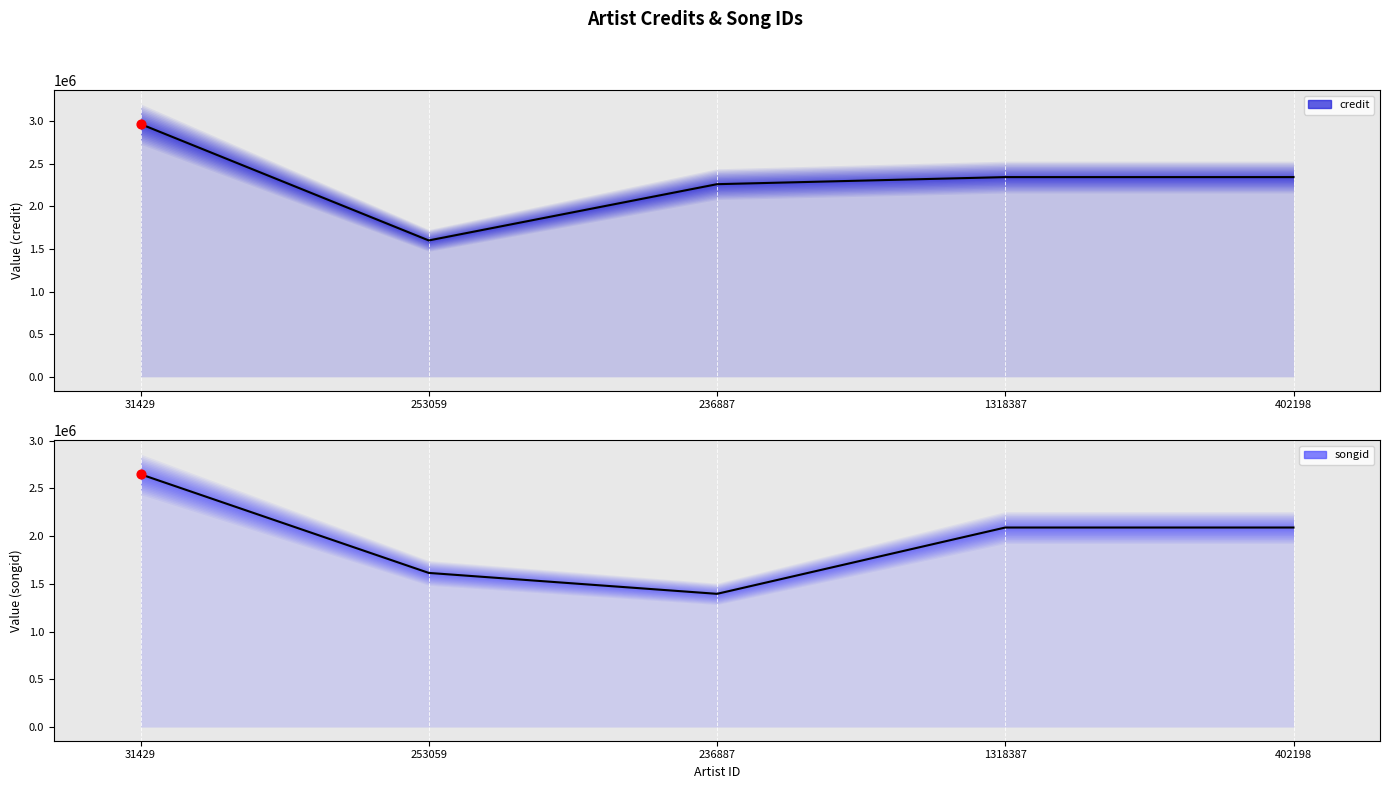

What are all the series names shown in the legend?

credit (line), songid (line)